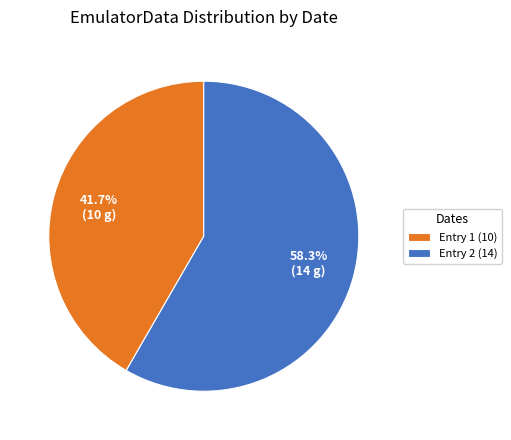

Which has a higher value, Entry 2 (14) or Entry 1 (10)?

Entry 2 (14)